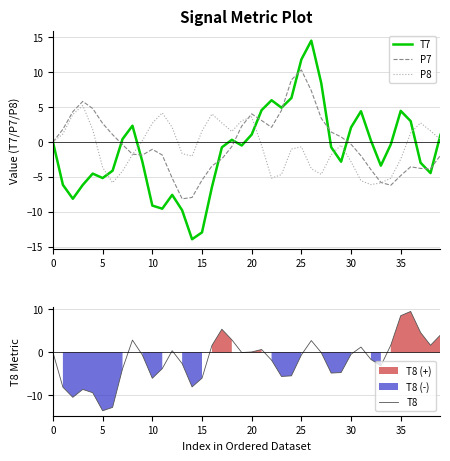

True or false: P7 and P8 intersect in this chart.

True